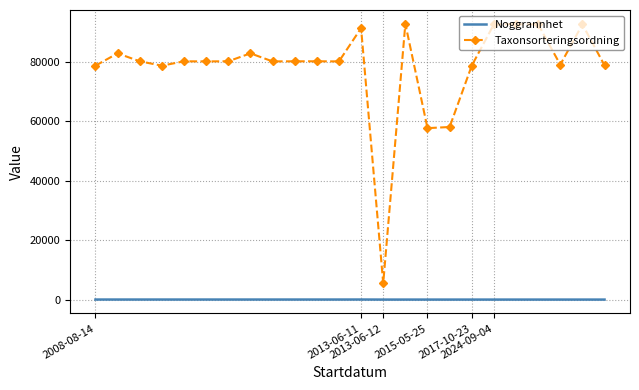

Which series has the largest total across all categories?

Taxonsorteringsordning